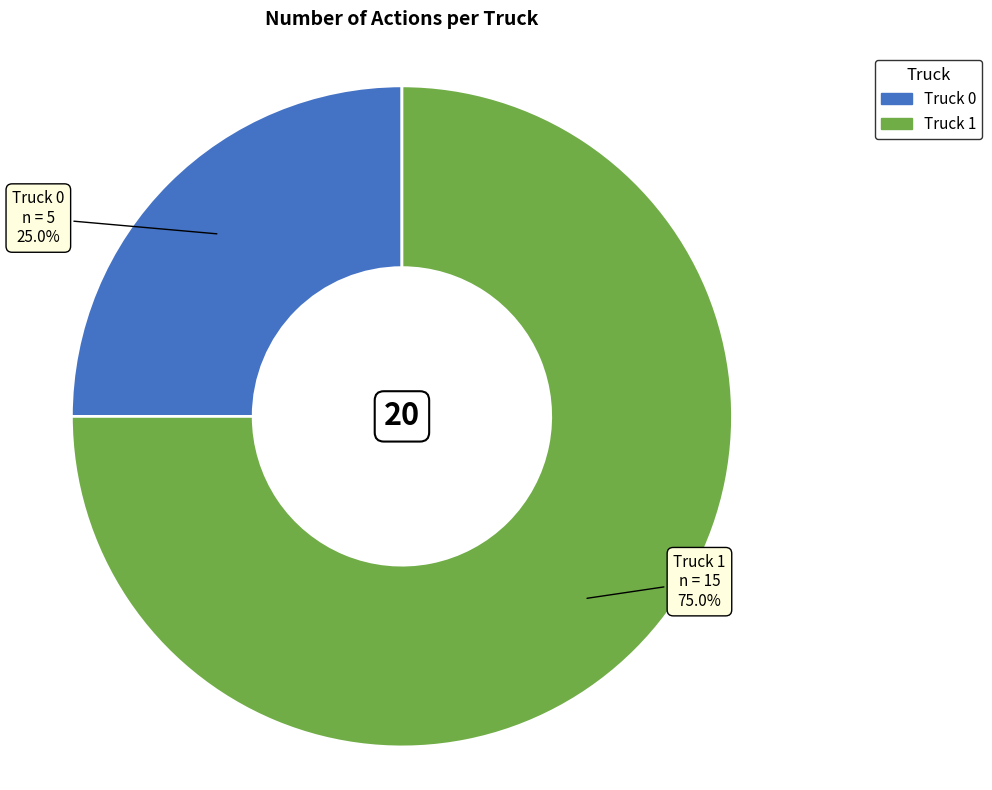

Rank the categories by value from lowest to highest.

Truck 0, Truck 1